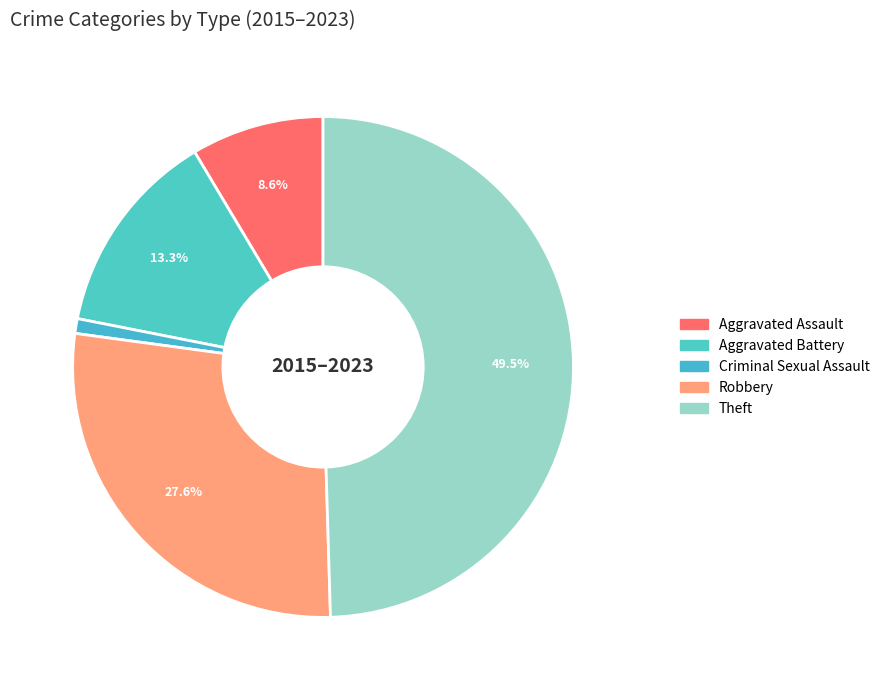

Rank the categories by value from highest to lowest.

Theft, Robbery, Aggravated Battery, Aggravated Assault, Criminal Sexual Assault